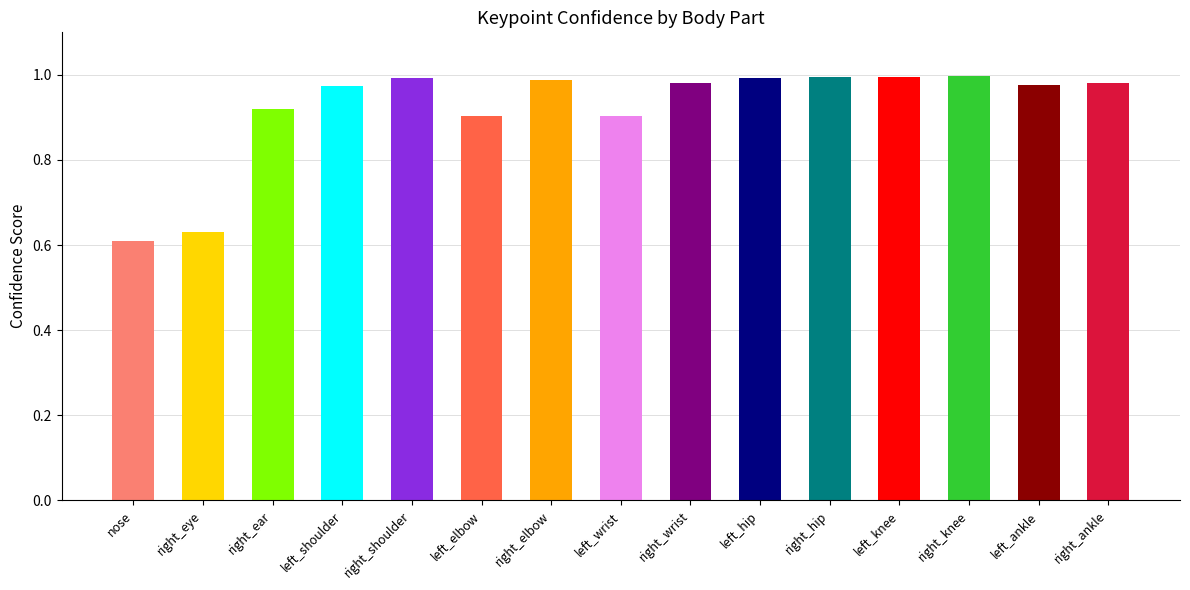

True or false: the data shows 1.0 at right_shoulder.

True